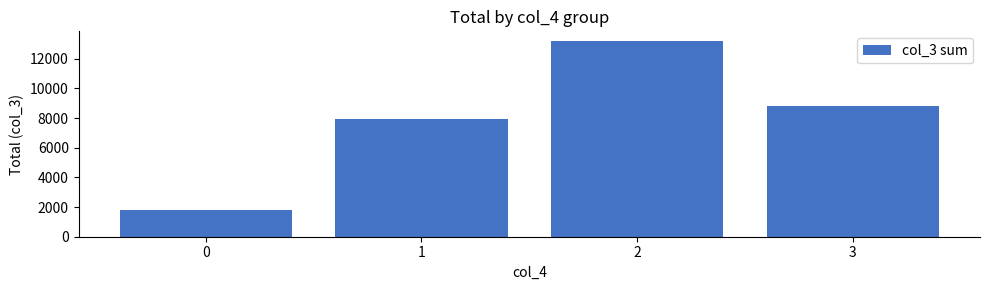

What is the value of the 4th bar from the left?

8823